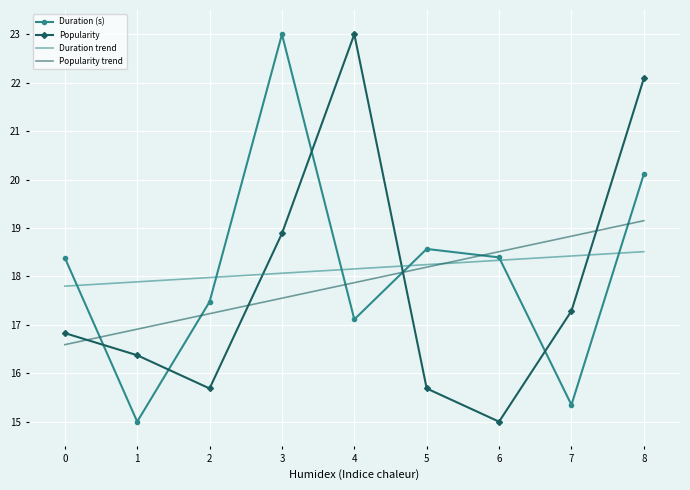

What is the difference between the maximum and second lowest values in the Popularity trend series?

2.2